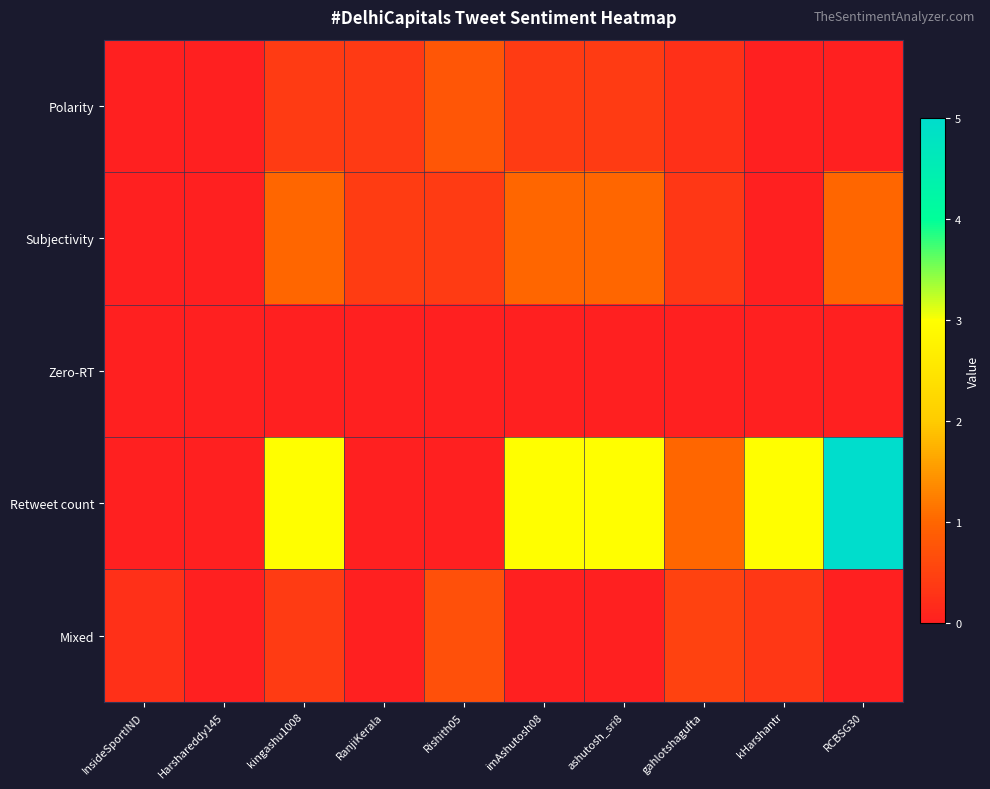

Between Harshareddy145 and imAshutosh08, which series saw the biggest shift?

Retweet count